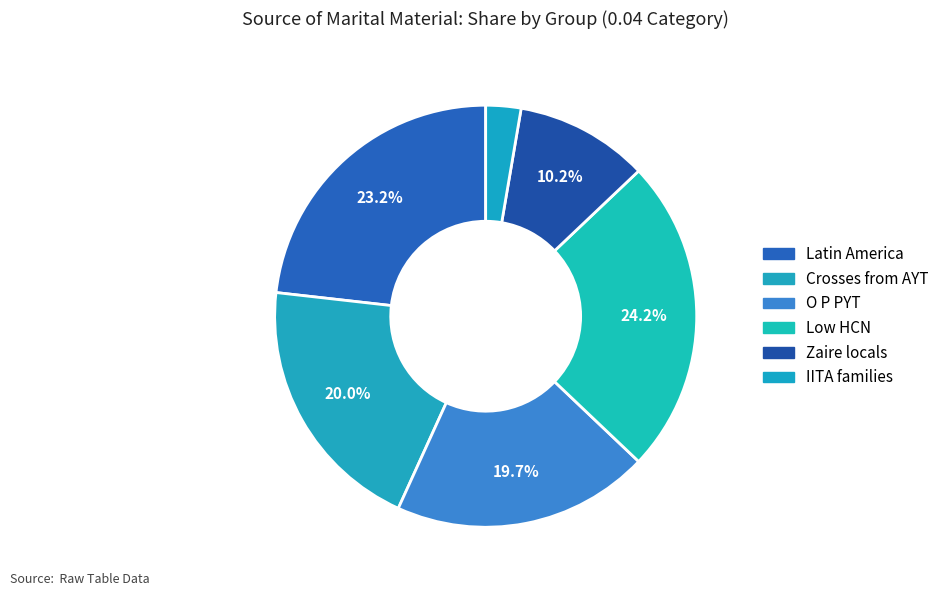

To the nearest percent, what is the average slice percentage?

17%